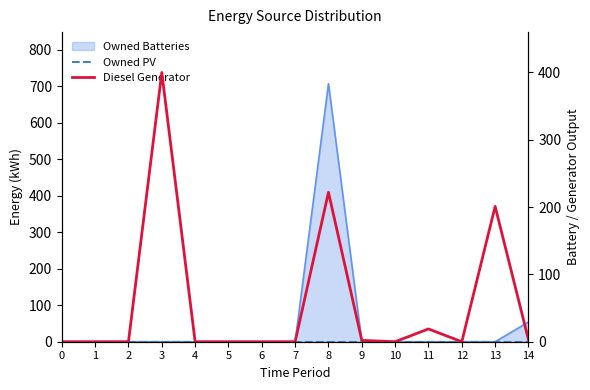

True or false: Owned PV and Diesel Generator cross at least once.

False